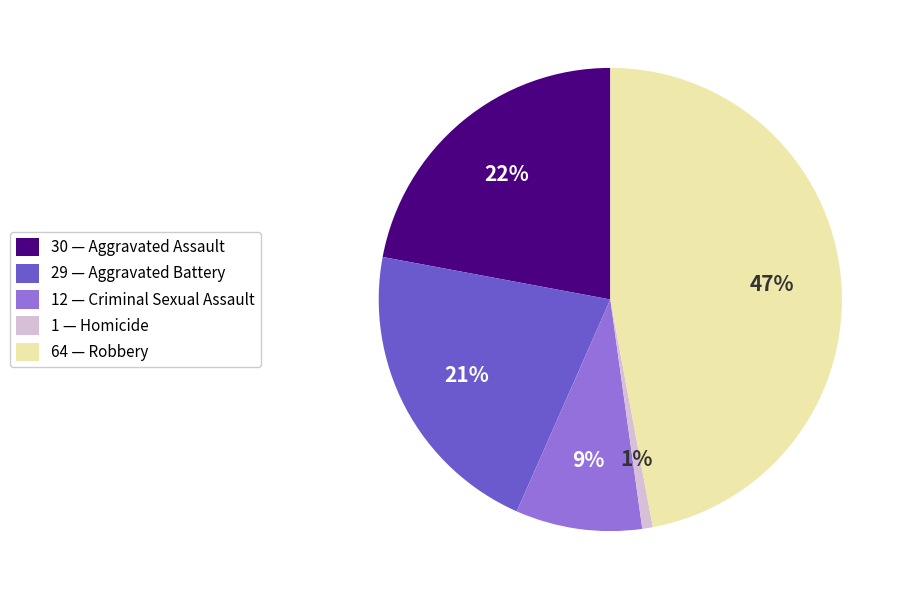

Combined, do 12 — Criminal Sexual Assault and 30 — Aggravated Assault account for over 50%?

No